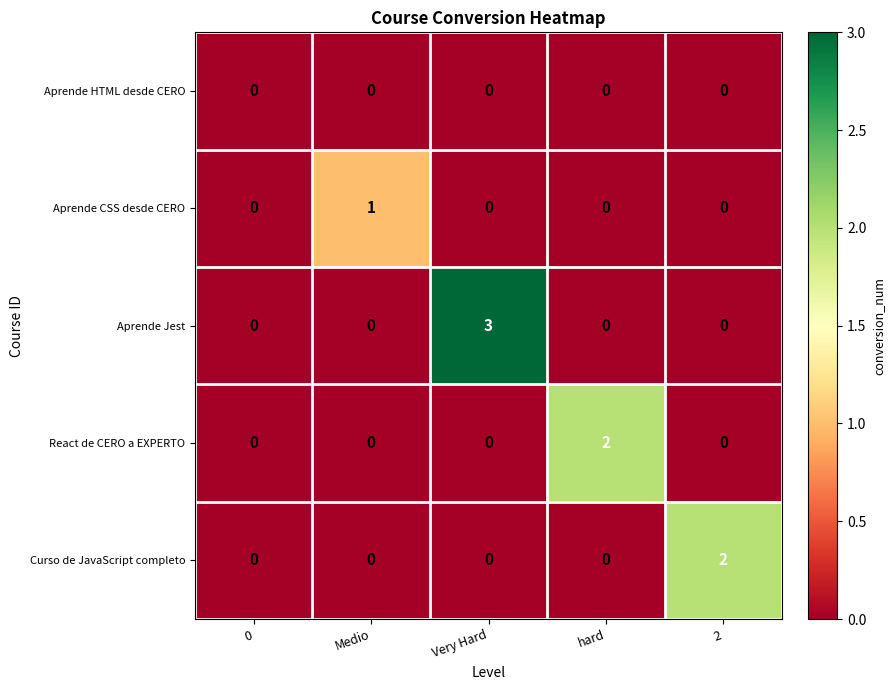

Reading left to right, transcribe all the data shown in this chart.

Aprende HTML desde CERO: 0	0	0	0	0
Aprende CSS desde CERO: 0	1	0	0	0
Aprende Jest: 0	0	3	0	0
React de CERO a EXPERTO: 0	0	0	2	0
Curso de JavaScript completo: 0	0	0	0	2